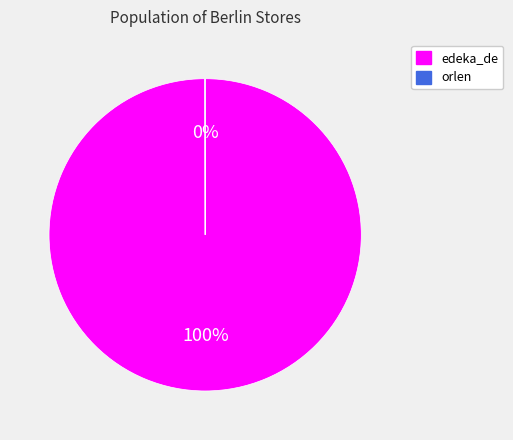

True or false: edeka_de accounts for 100% of the total.

True